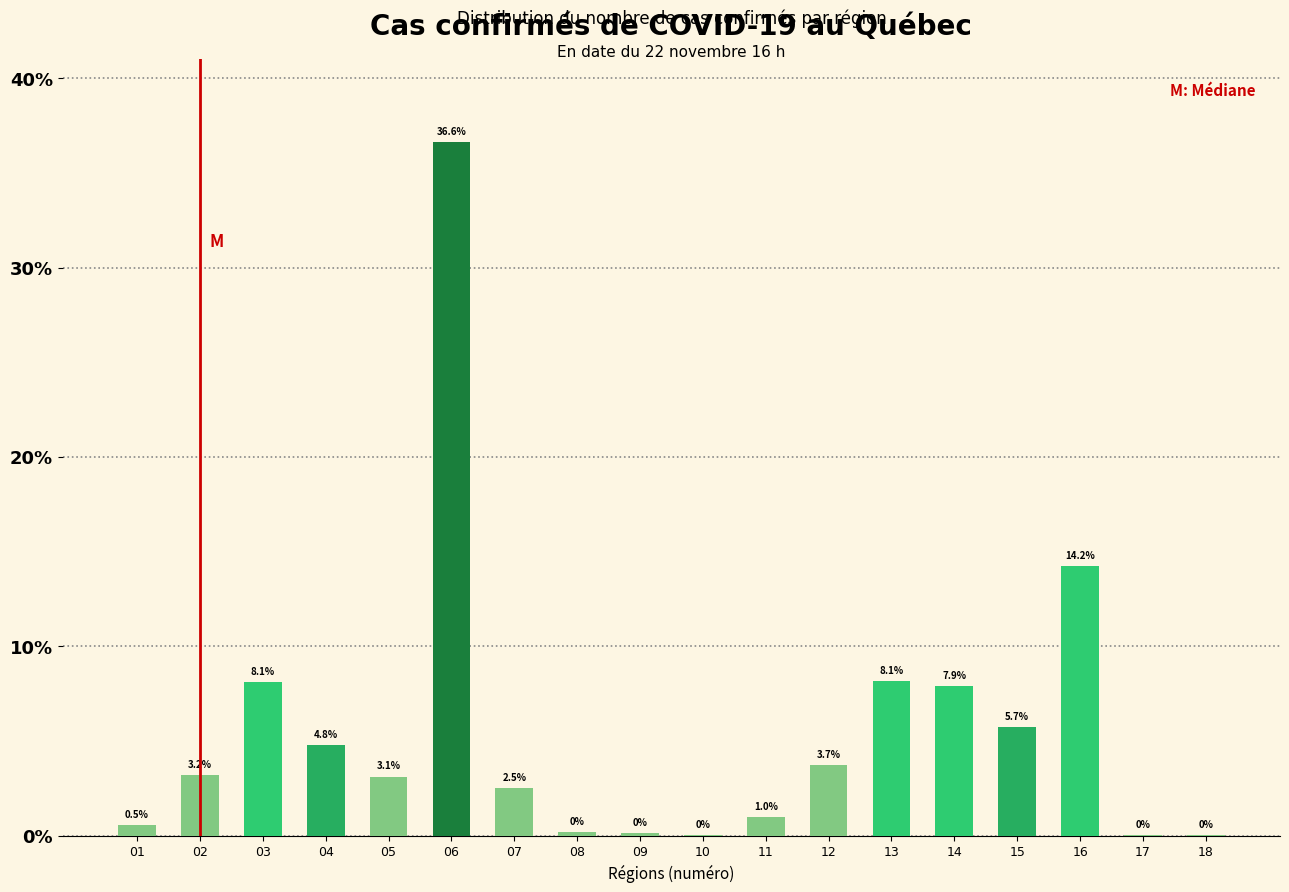

What is the sum of the values at 04 and 01?

5.3